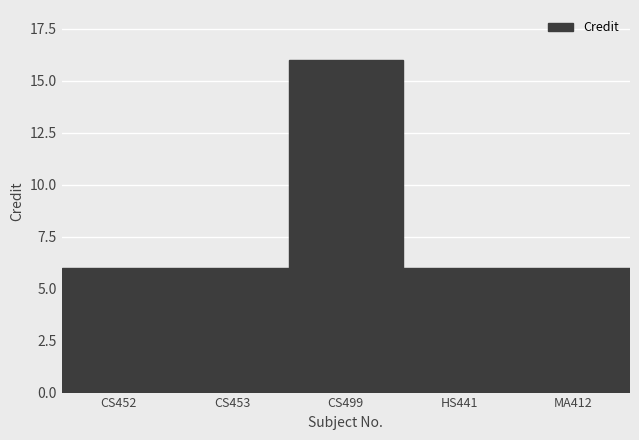

Reading left to right, what are all the values shown in this chart?

6	6	16	6	6